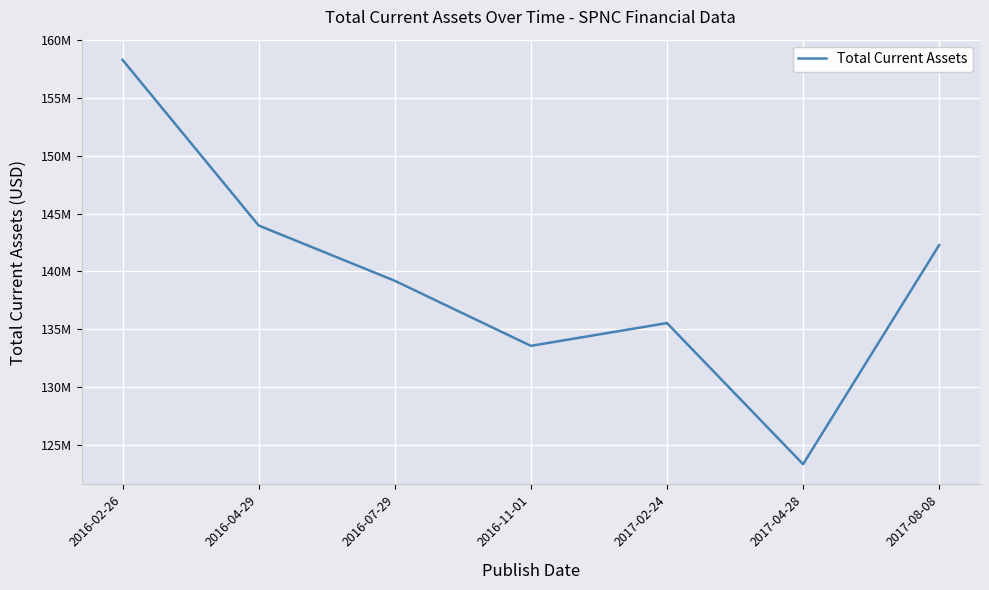

Is this an area chart (filled region under the line)?

No